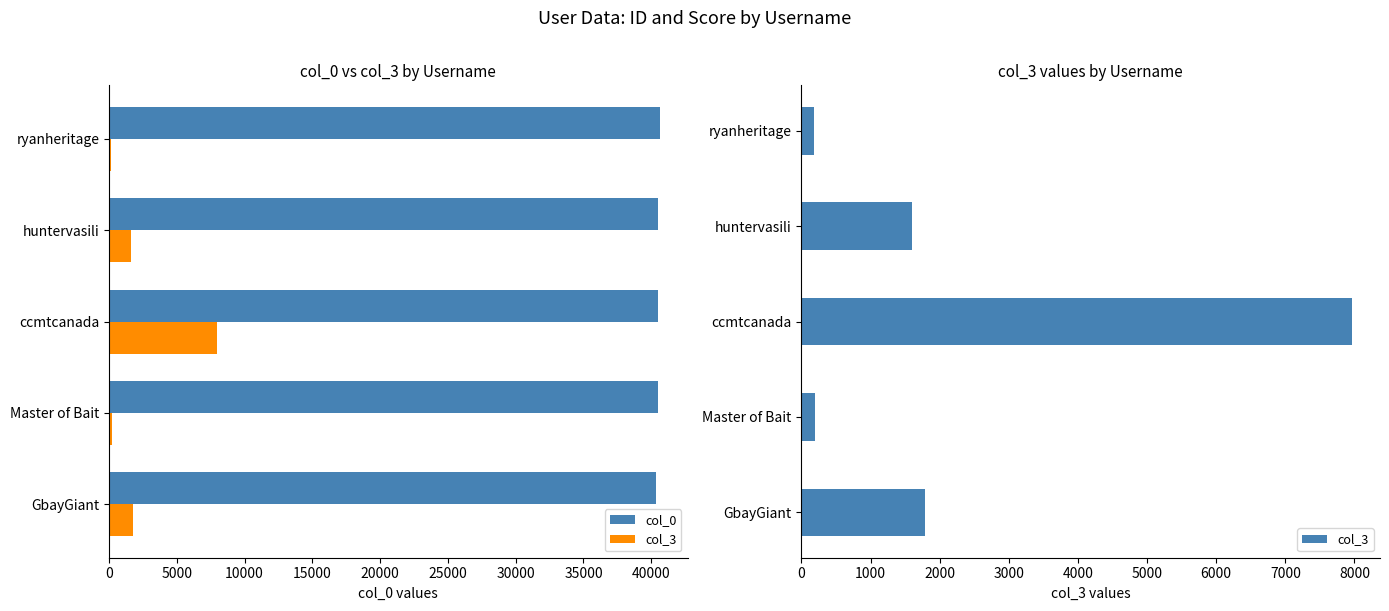

The col_0 series shows 40382 at GbayGiant. True or false?

True